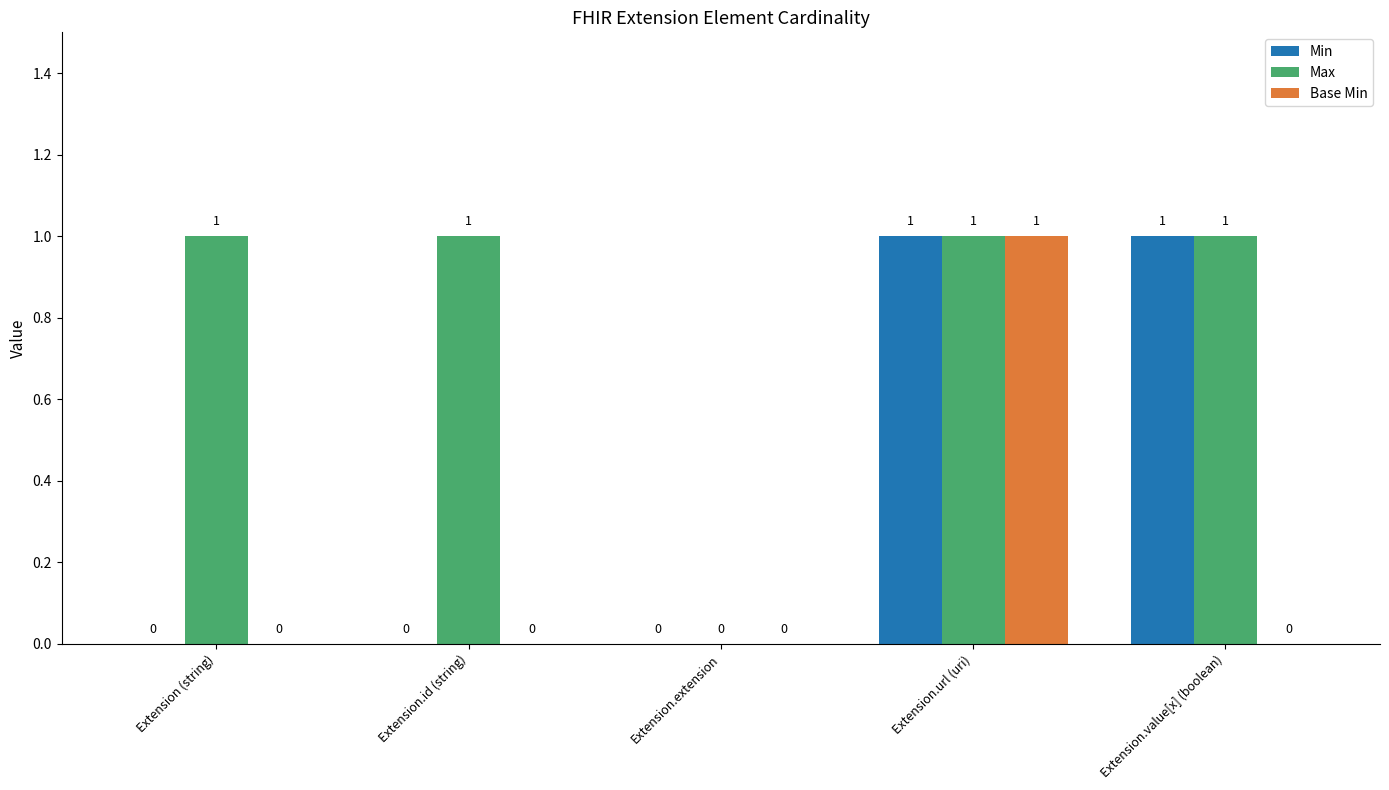

Which category has the highest value in the Base Min series?

Extension.url (uri)